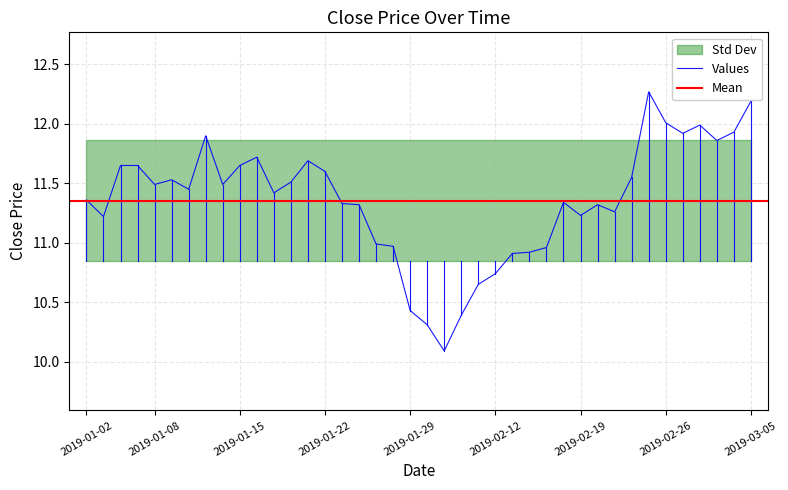

Is it true that Values equals 18.6 at 2019-01-08?

False